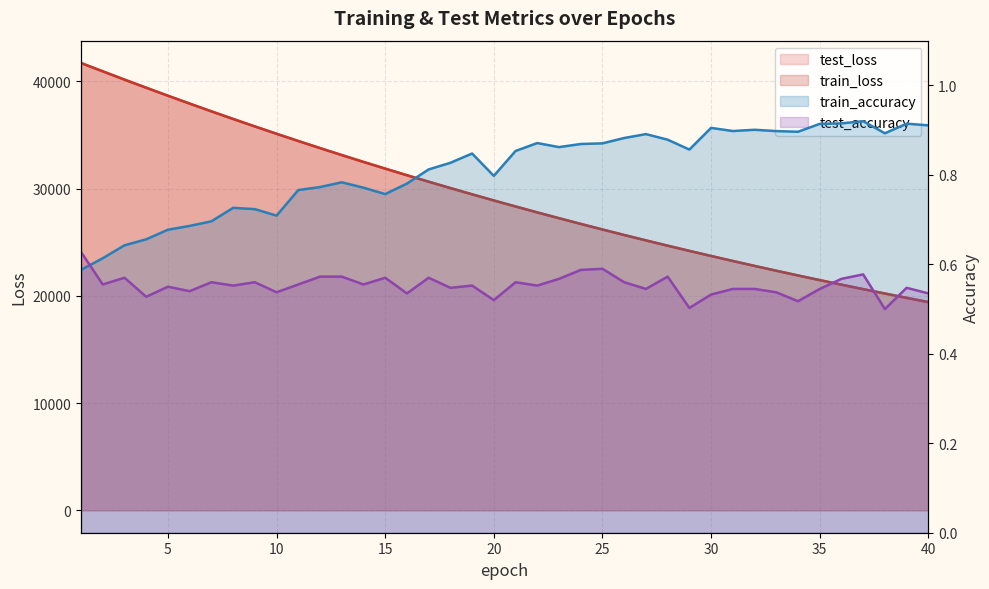

True or false: test_accuracy has more than 1 points higher than both neighbors.

True